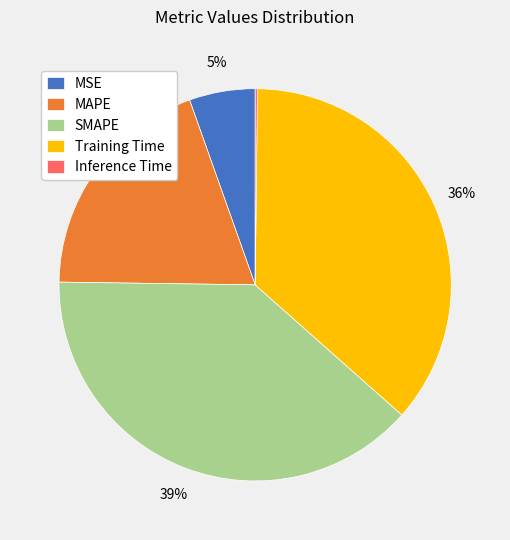

To the nearest percent, what percentage of the pie is MAPE?

19%